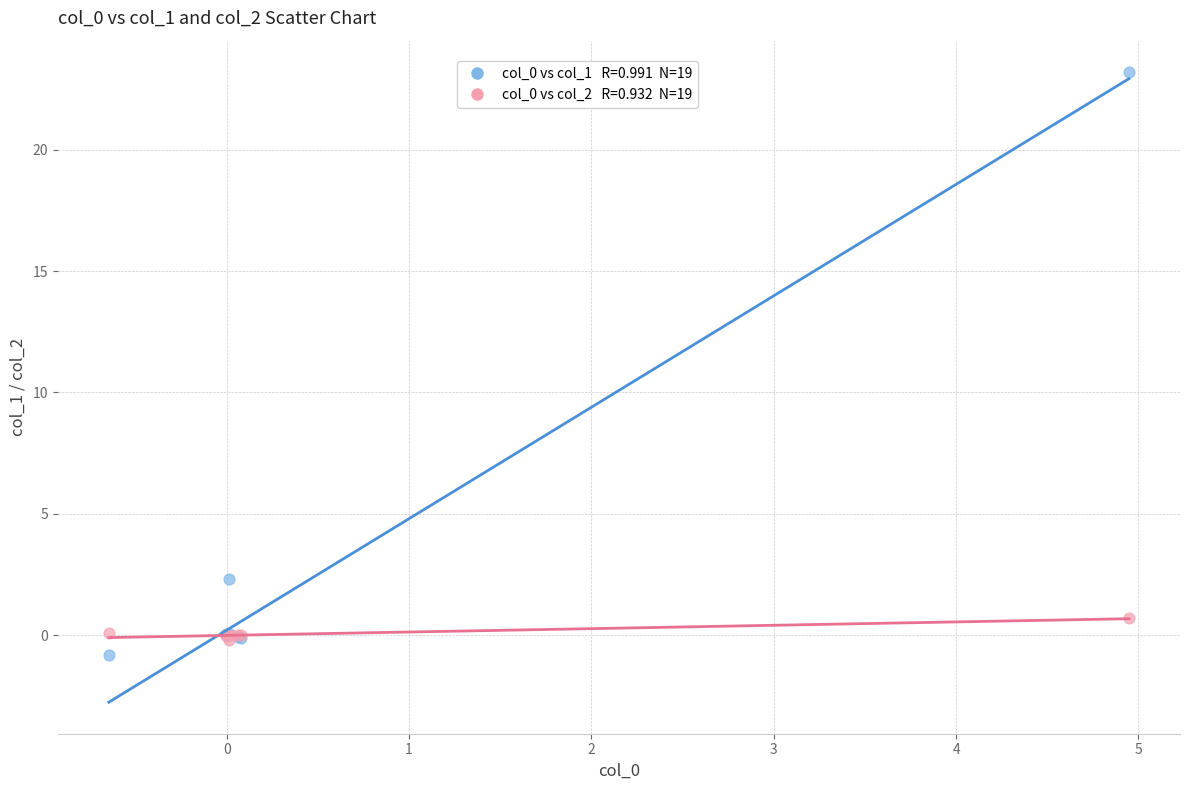

Across all series, what Y value is closest to 11?

2.3